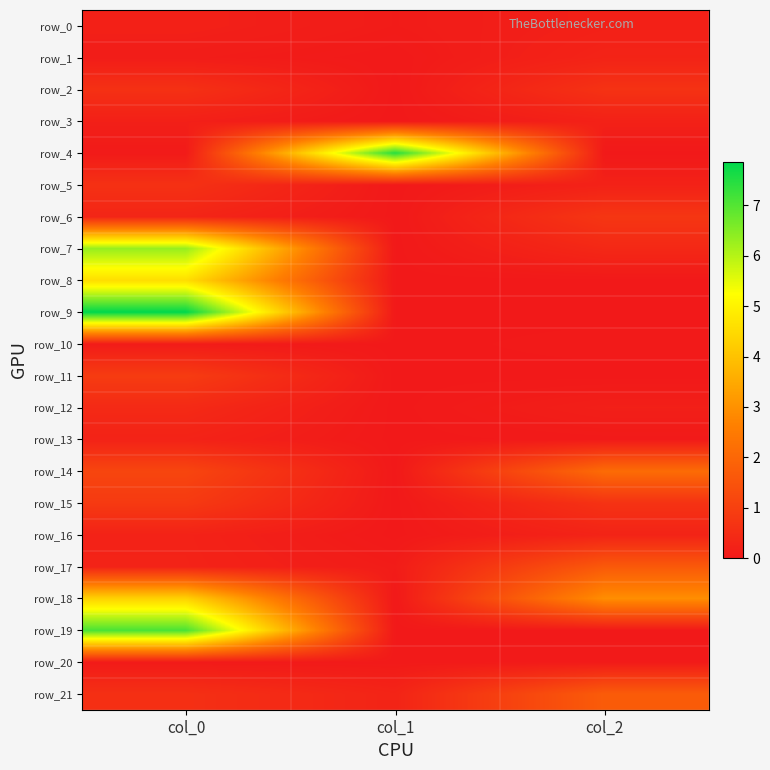

Which series has the largest total across all categories?

row_9